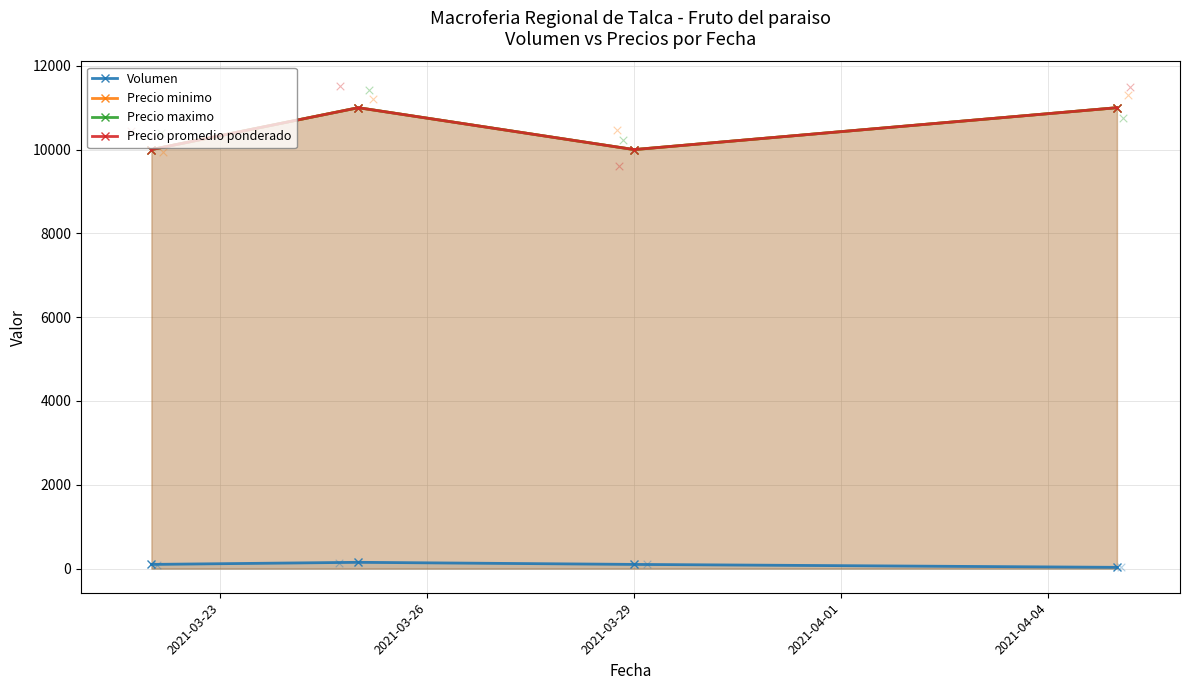

What is the total value across all series at 2021-03-26?

33150